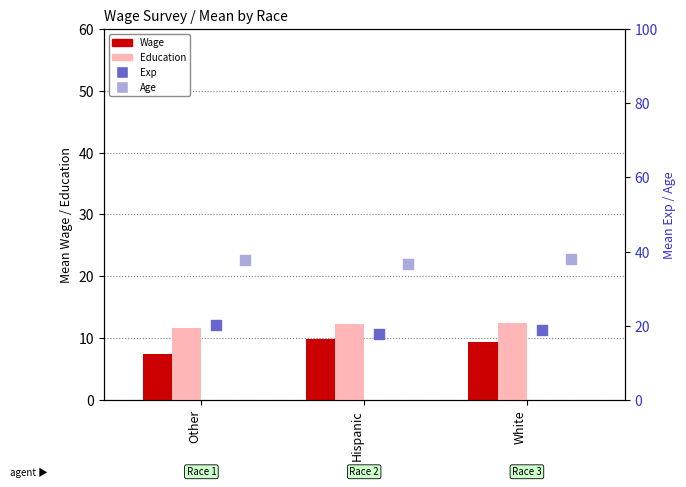

What is the total value across all series at White?

78.6